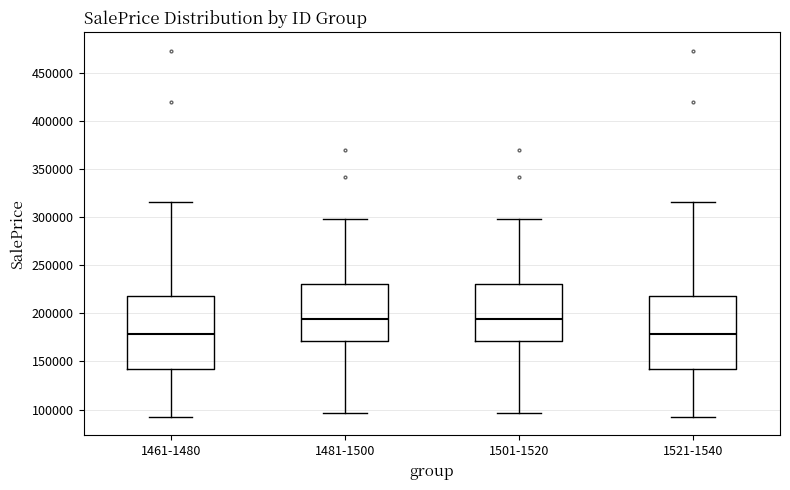

Reading left to right, read every box against the y-axis: the position of its median line, the range the box covers, and the ends of its whiskers. The values are not printed on the chart, so give them approximately, as read against the axis.

1461-1480: median 180000, box 140000 to 220000, whiskers 90000 to 315000
1481-1500: median 195000, box 170000 to 230000, whiskers 95000 to 300000
1501-1520: median 195000, box 170000 to 230000, whiskers 95000 to 300000
1521-1540: median 180000, box 140000 to 220000, whiskers 90000 to 315000